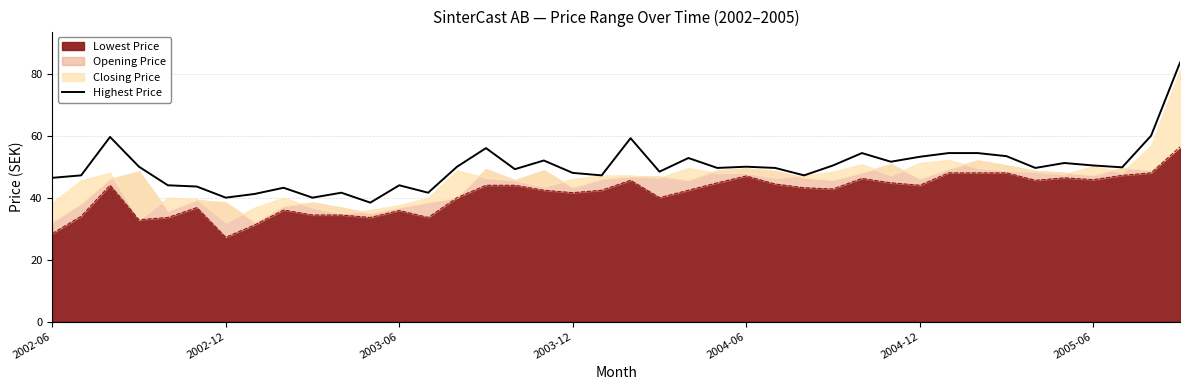

Where is the data nearest to the value 61?

38